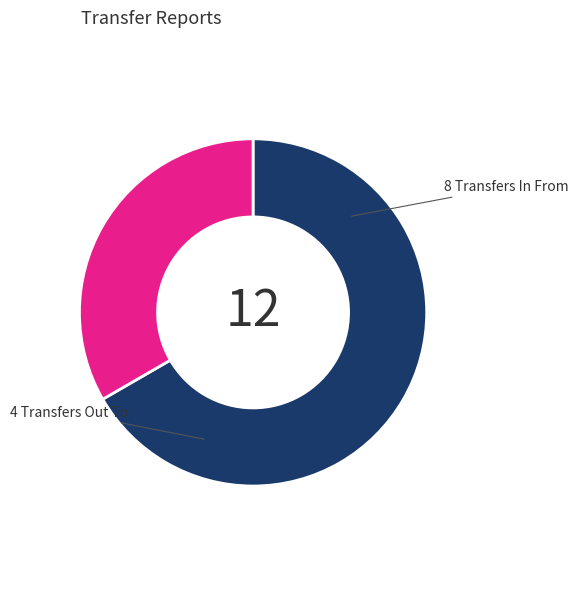

Is there any slice that represents more than half of the pie?

Yes